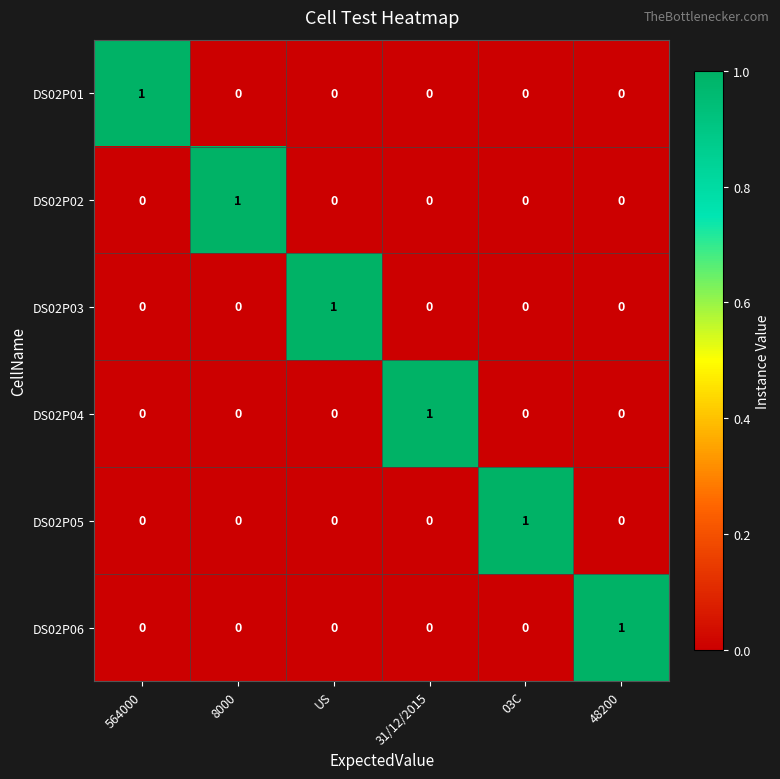

How many DS02P01 values are between 0 and 1?

6